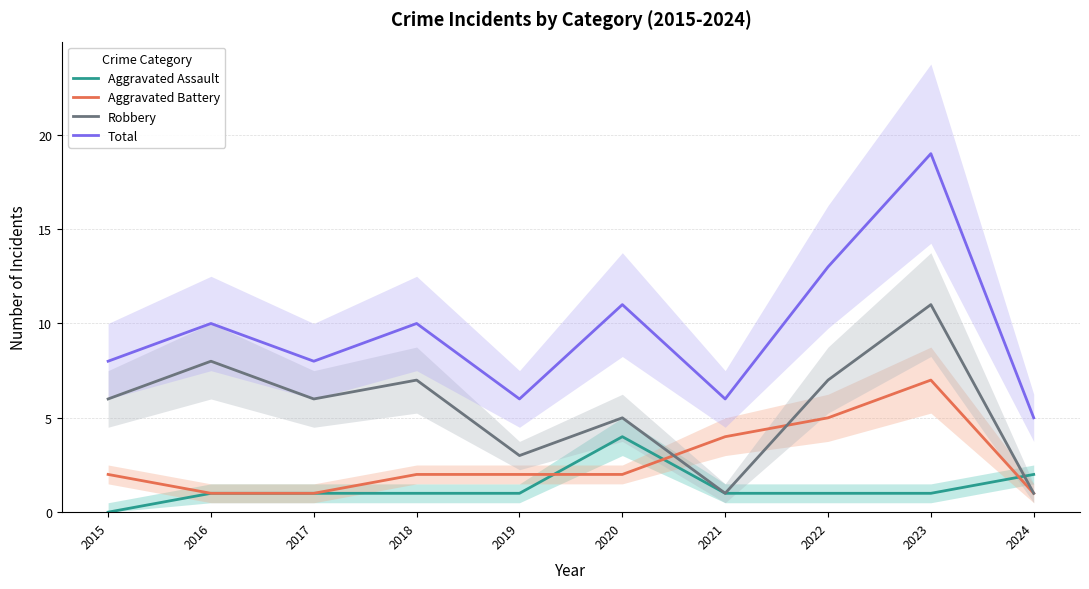

What is the difference between the second highest and minimum values in the Aggravated Assault series?

2